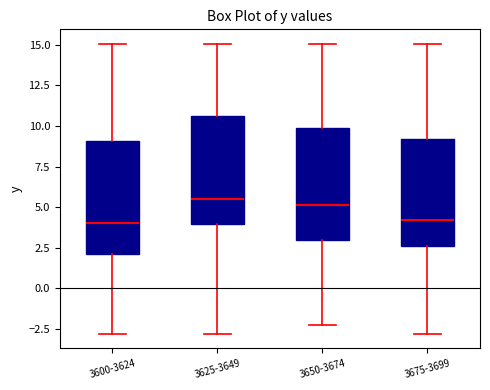

Reading left to right, transcribe this box plot: for each box, give where its median line is, the range the box spans, and where its two whiskers end, as read against the y-axis. The values are not printed on the chart, so give them approximately, as read against the axis.

3600-3624: median 4.0, box 2.0 to 9.0, whiskers -3.0 to 15.0
3625-3649: median 5.5, box 4.0 to 10.5, whiskers -3.0 to 15.0
3650-3674: median 5.0, box 3.0 to 10.0, whiskers -2.5 to 15.0
3675-3699: median 4.0, box 2.5 to 9.0, whiskers -3.0 to 15.0